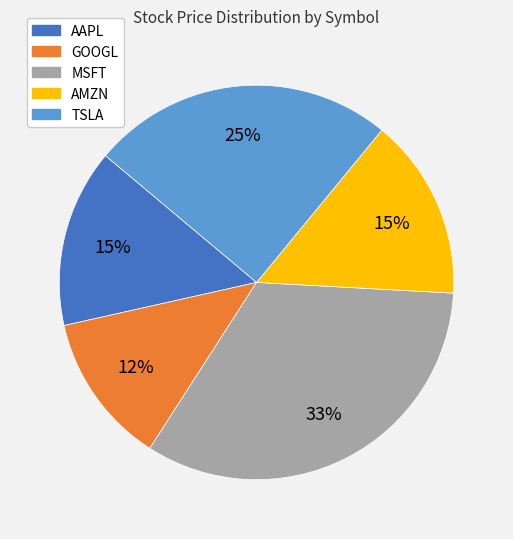

True or false: AMZN accounts for 6% of the total.

False